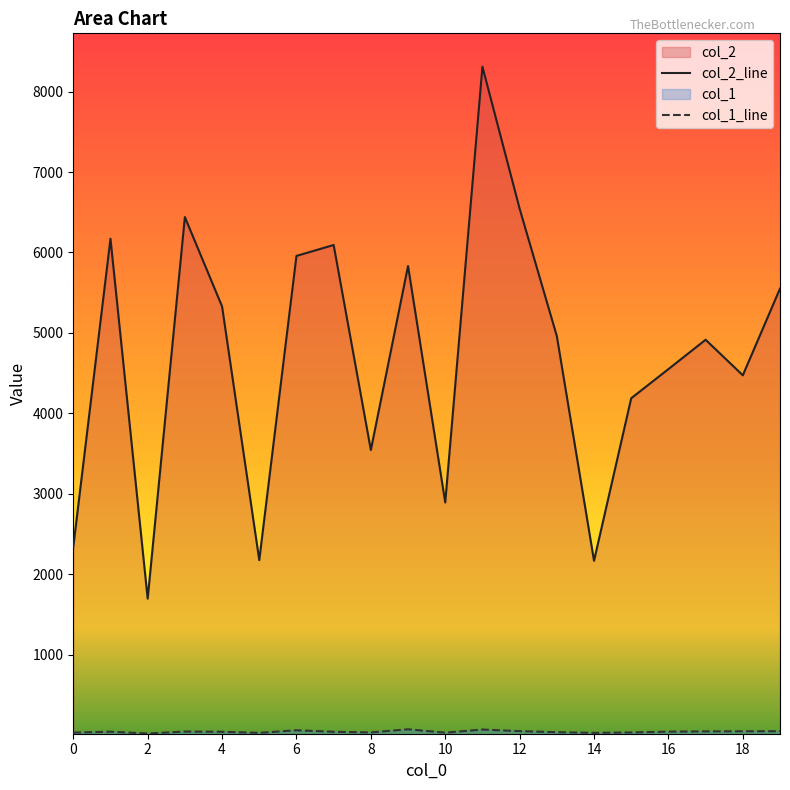

At how many categories does at least one series exceed 1248?

20